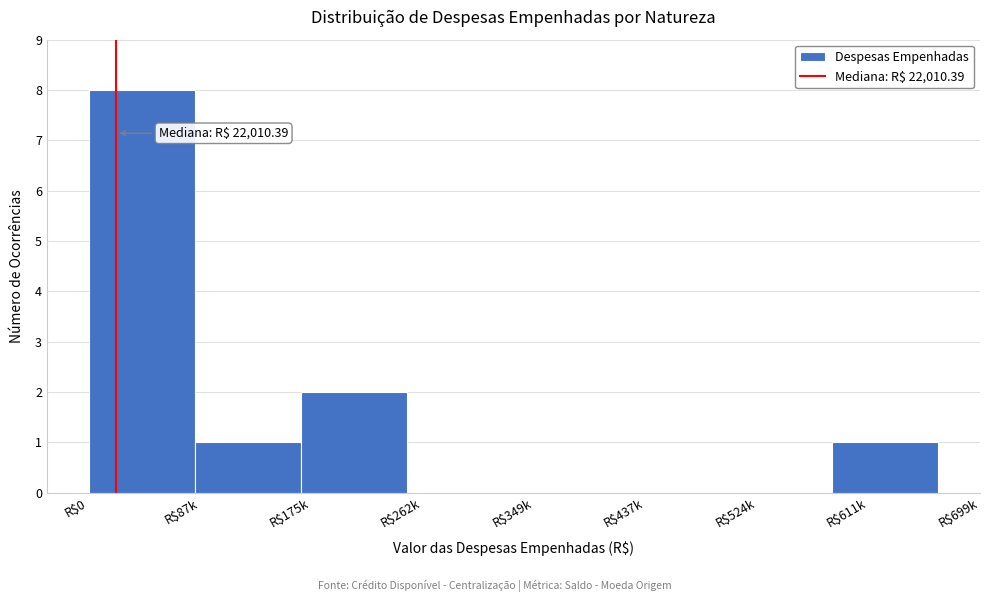

What is the sum of all values?

12